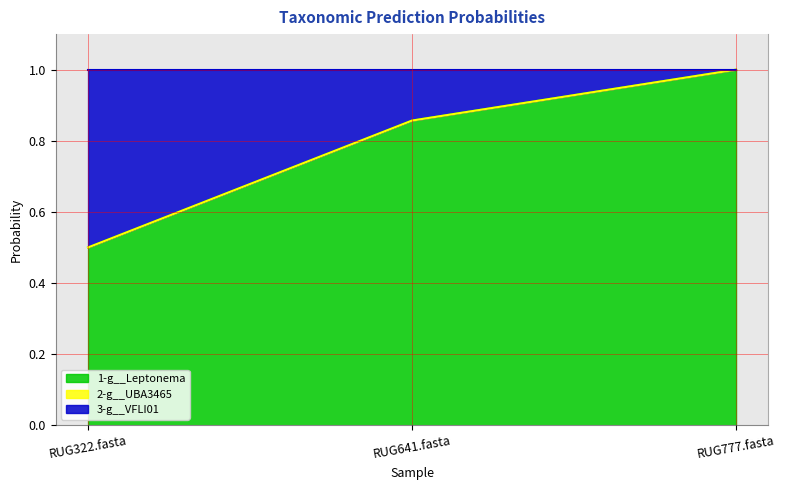

List the labels in order of 1-g__Leptonema value, largest first.

RUG777.fasta, RUG641.fasta, RUG322.fasta